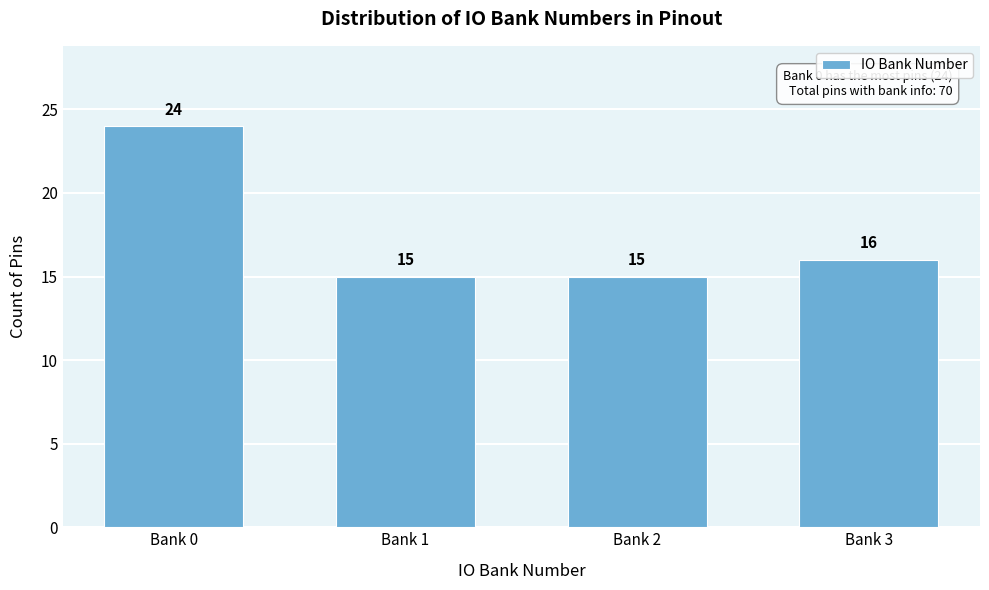

Reading left to right, what are all the values shown in this chart?

Bank 0=24	Bank 1=15	Bank 2=15	Bank 3=16